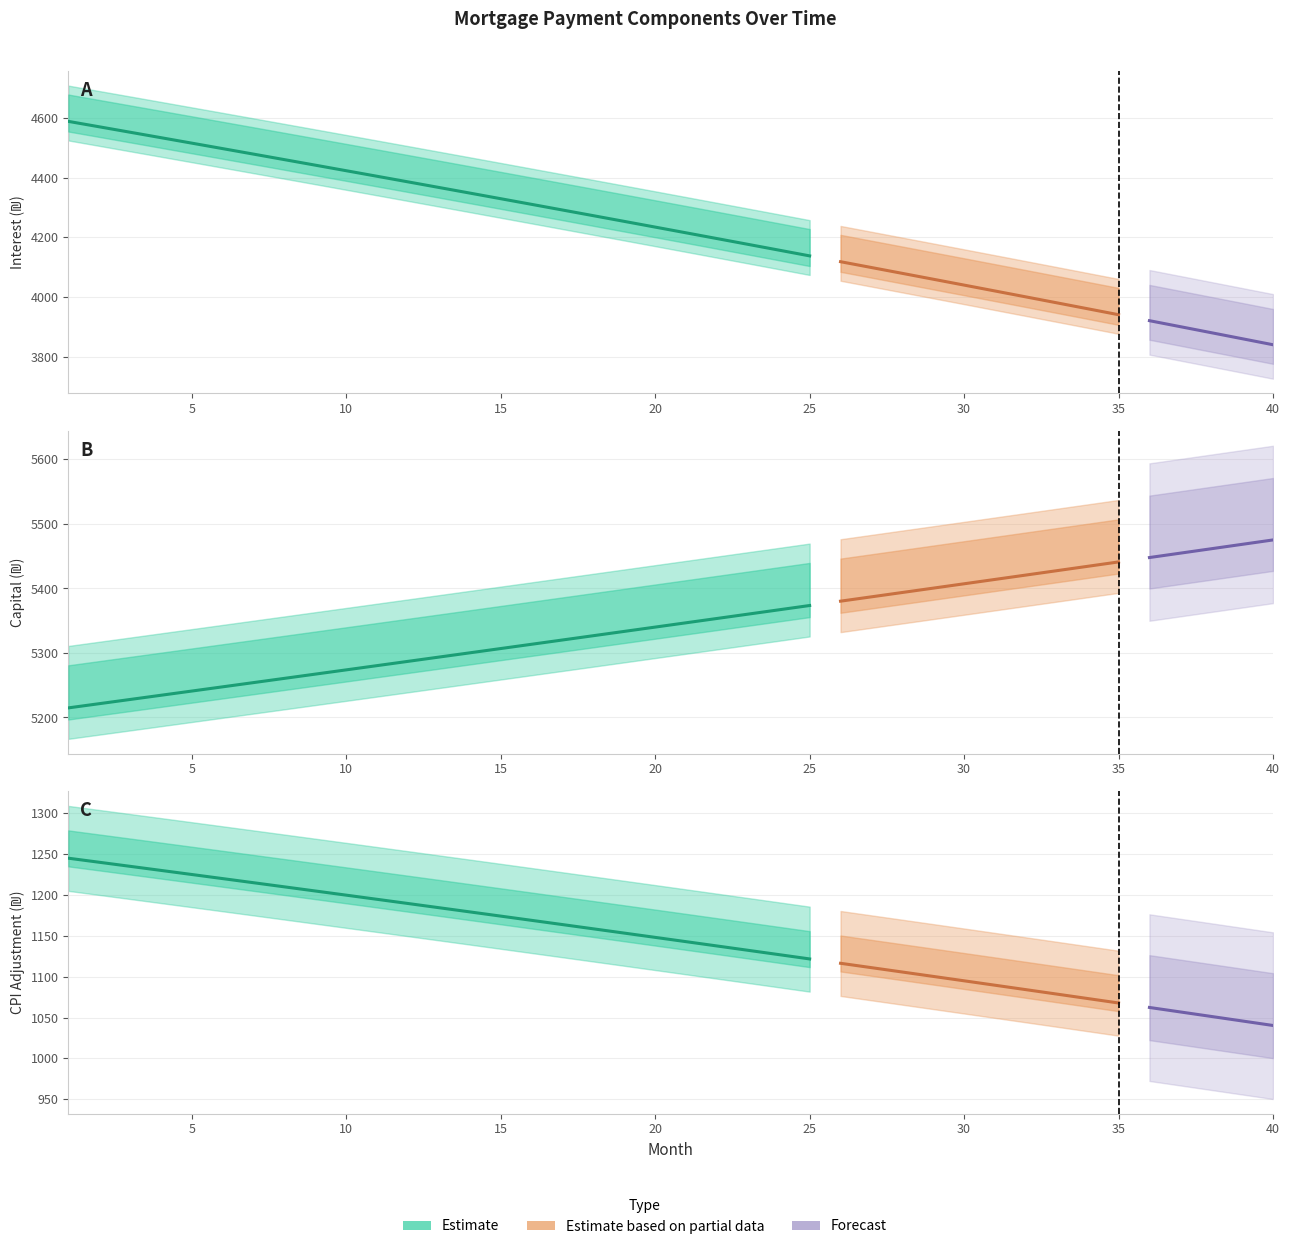

How many lines are shown in the chart?

3